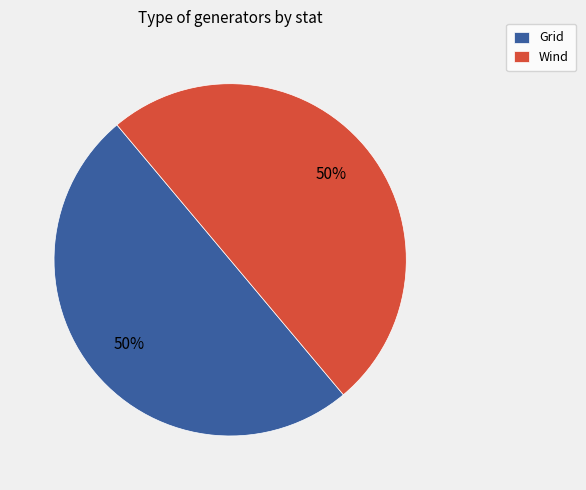

To the nearest percent, what percentage of the pie is Grid?

50%